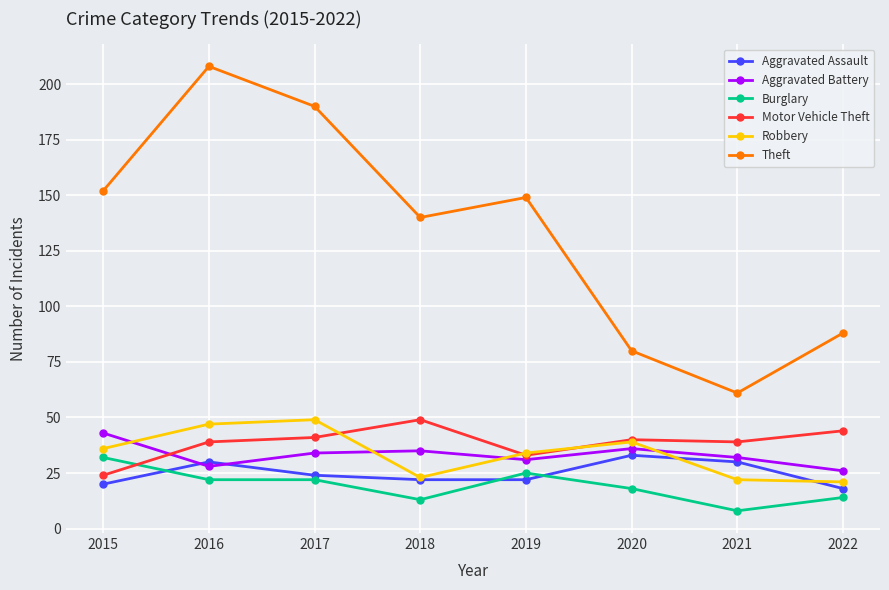

What is the difference between the Aggravated Assault values at 2021 and 2020?

3